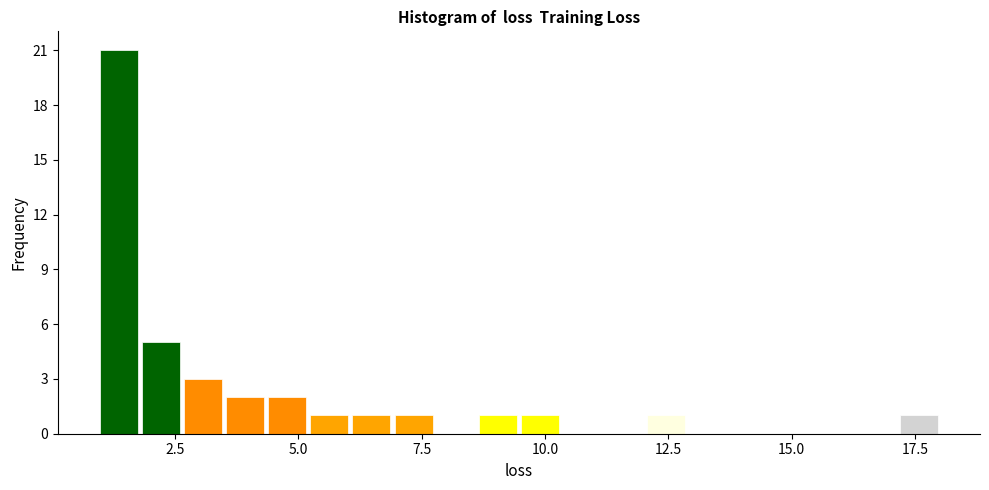

Read against the x-axis, roughly where is the centre of the tallest bar?

1.5